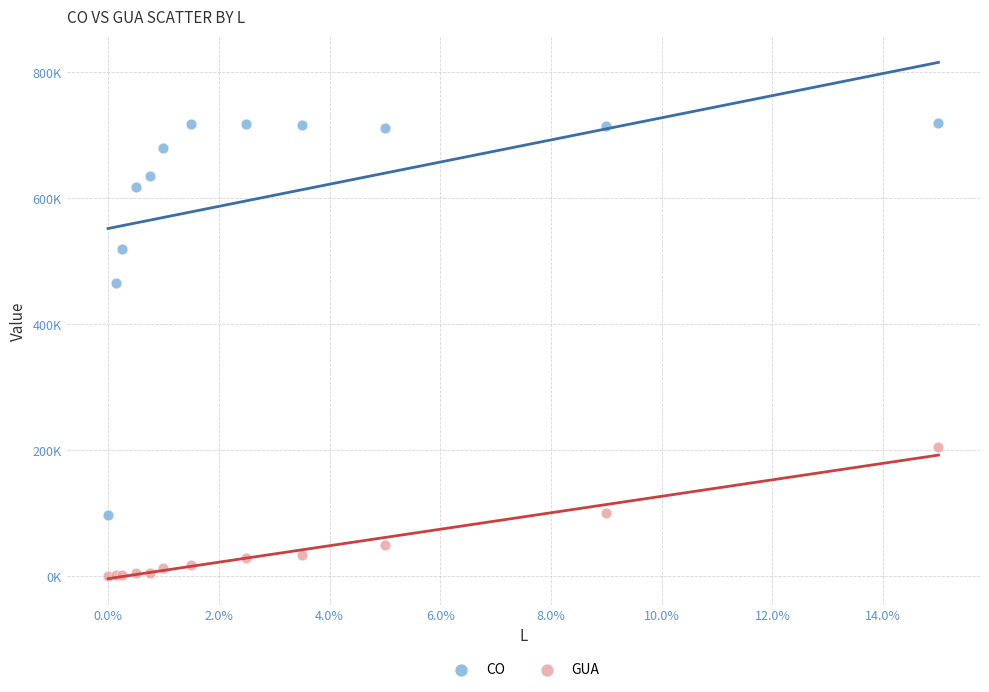

What are all the series names shown in the legend?

CO, GUA